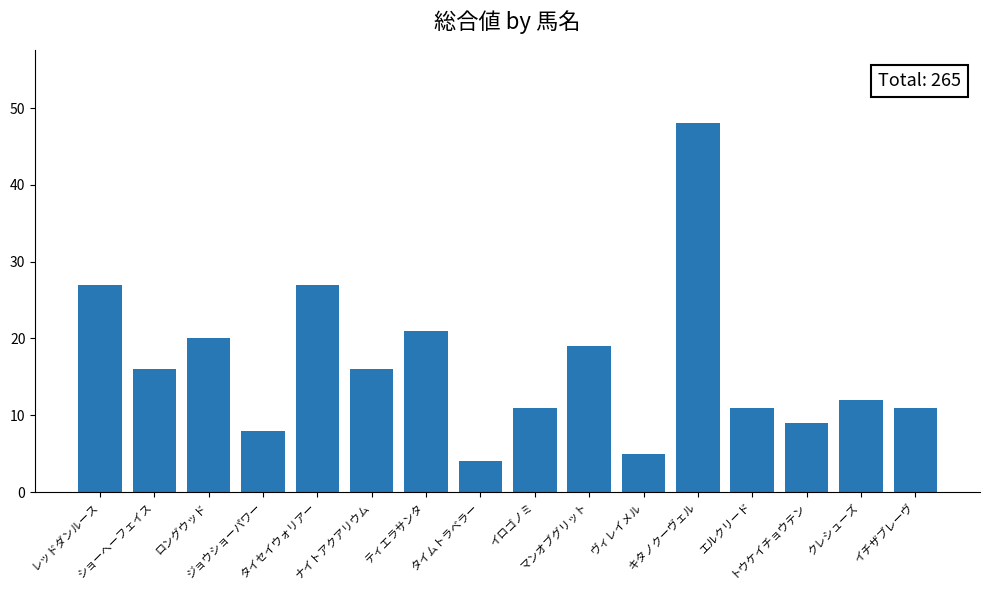

What is the ratio of the value at イチザブレーヴ to the value at ティエラサンタ?

0.5